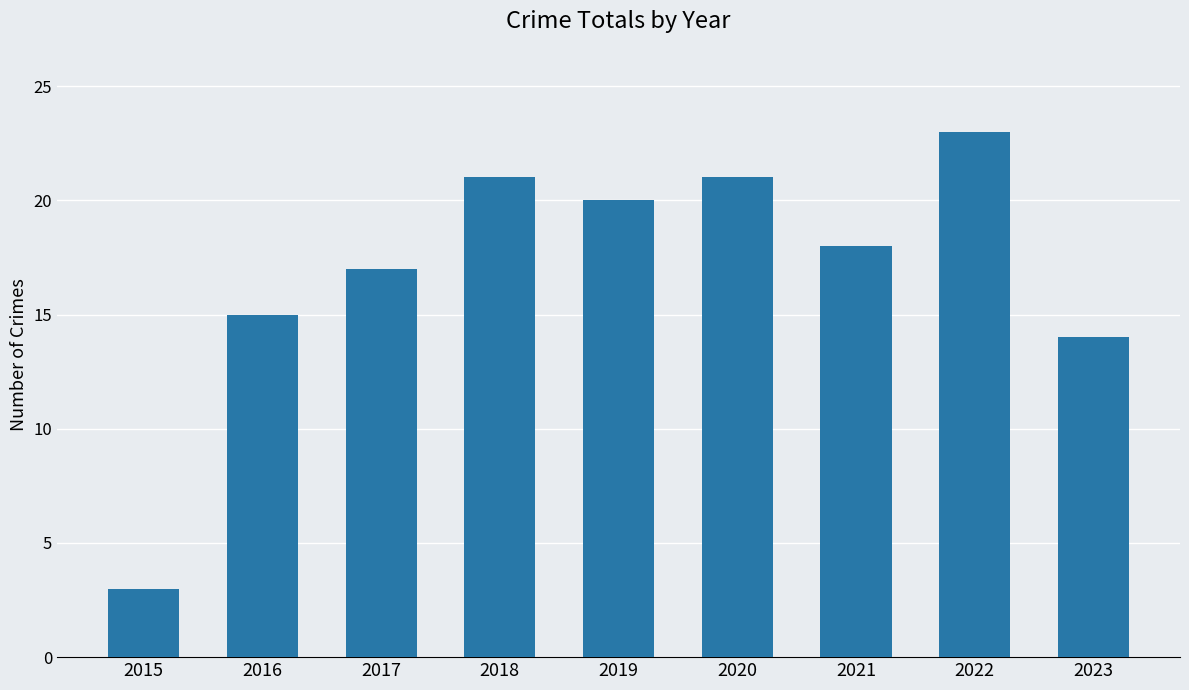

Is it true that the value at 2017 is 17?

True